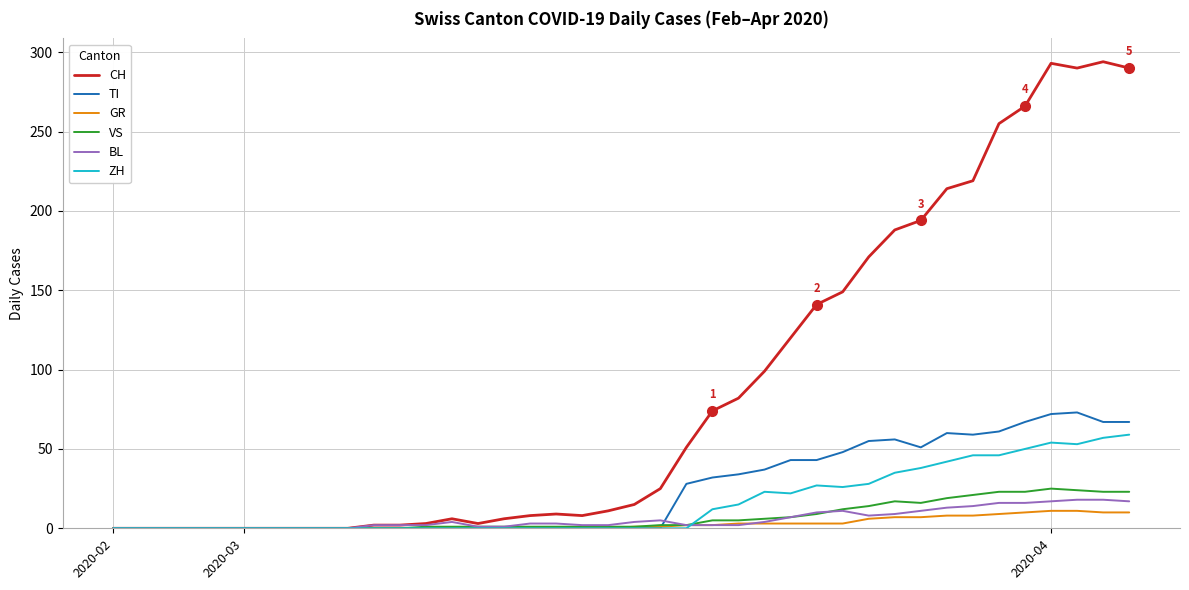

What is the sum of all TI values?

953